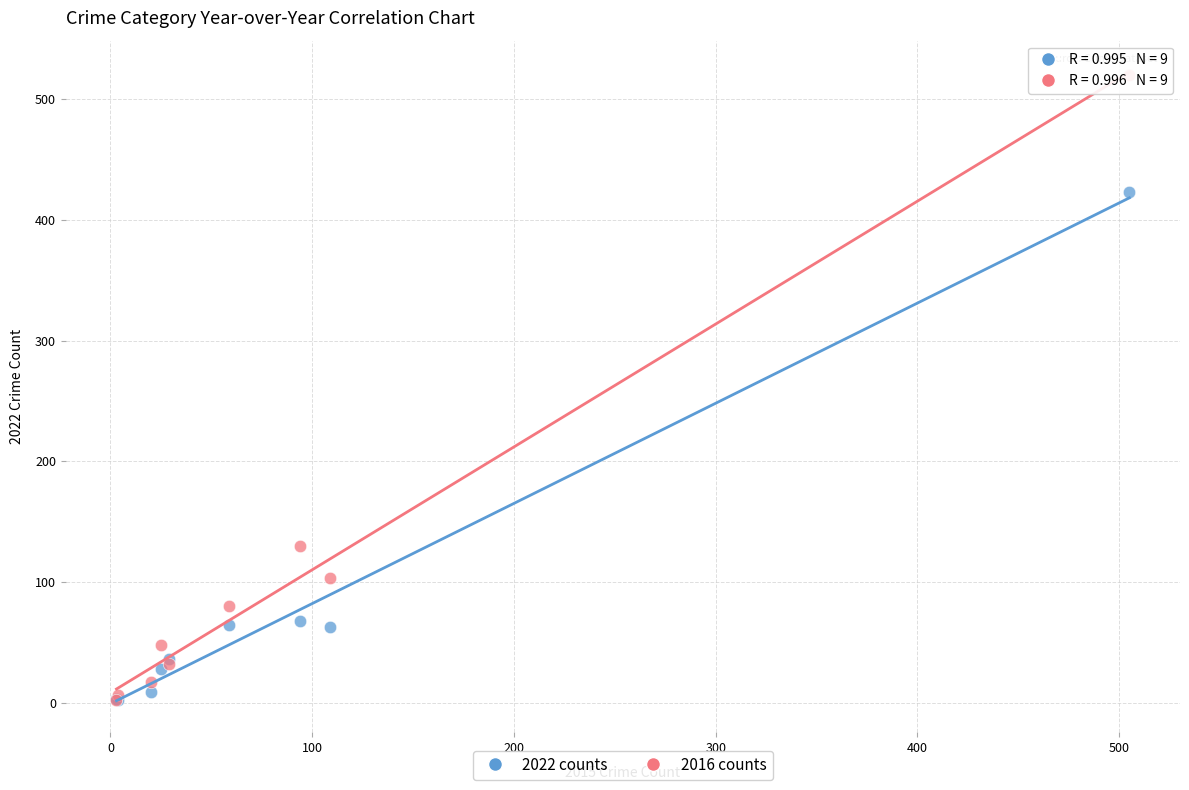

In the 2016 counts series, what Y value is closest to 261?

130